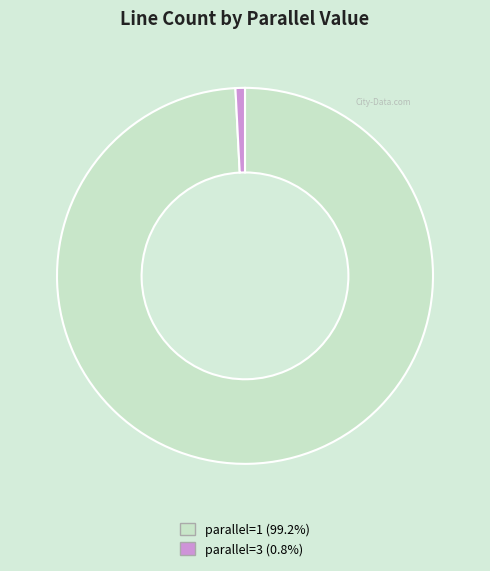

Is there any slice that represents more than half of the pie?

Yes